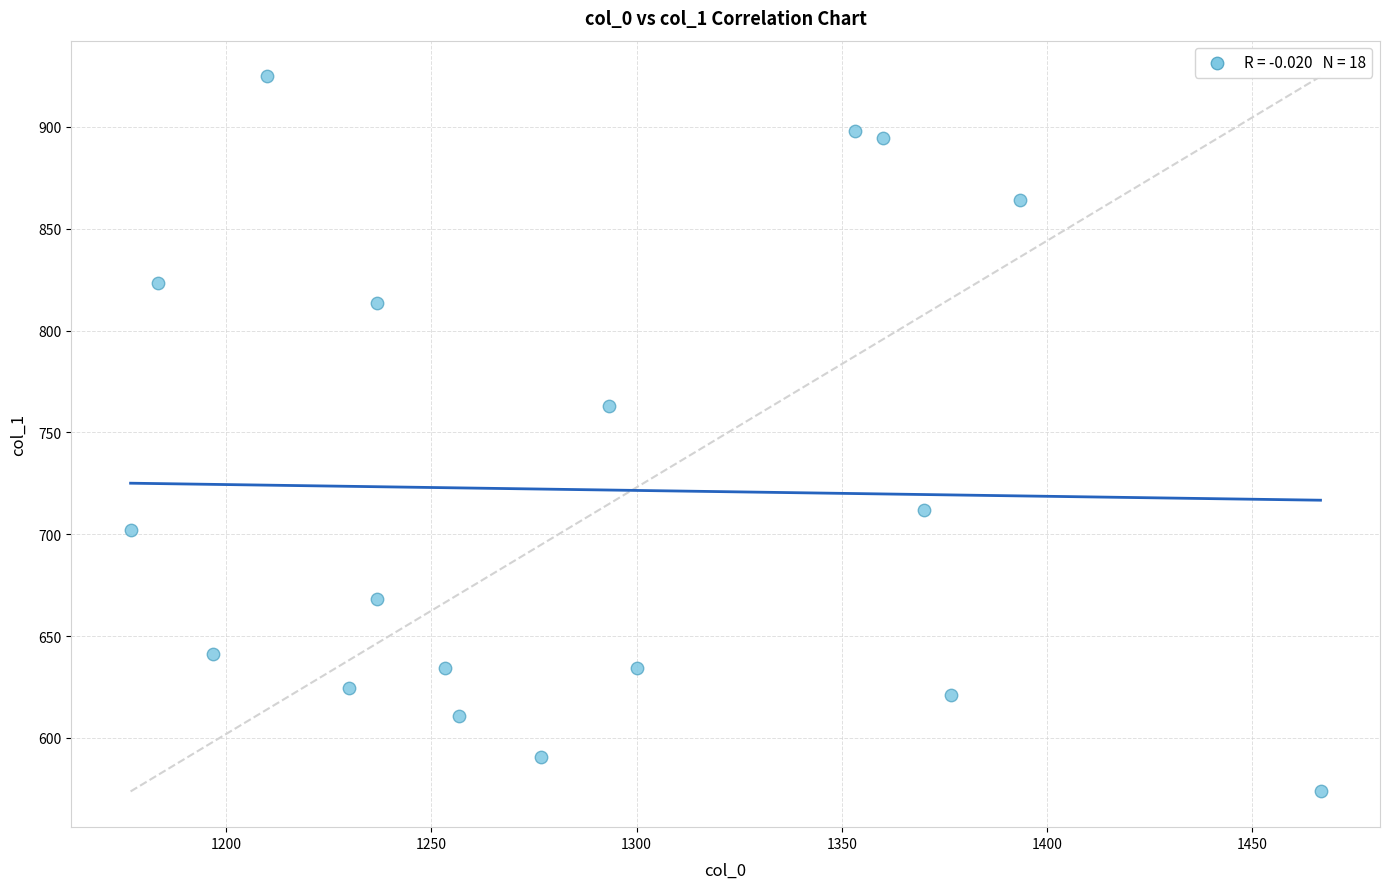

What is the range of X values (max minus min)?

290.0